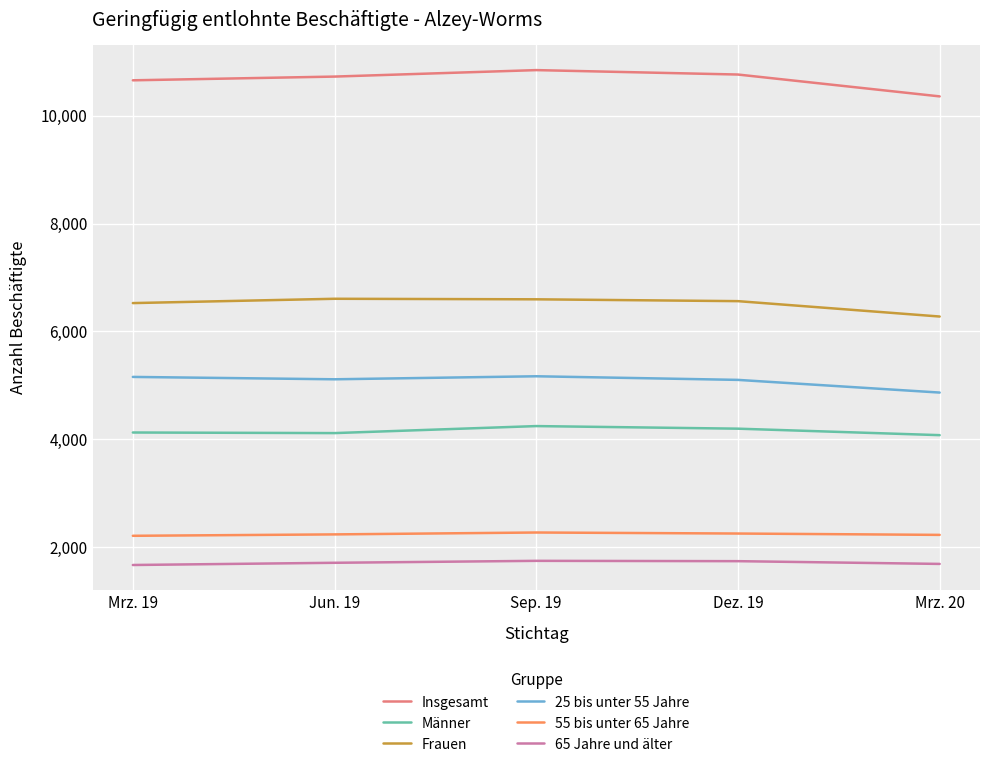

True or false: Insgesamt has a value of 4117 at Dez. 19.

False